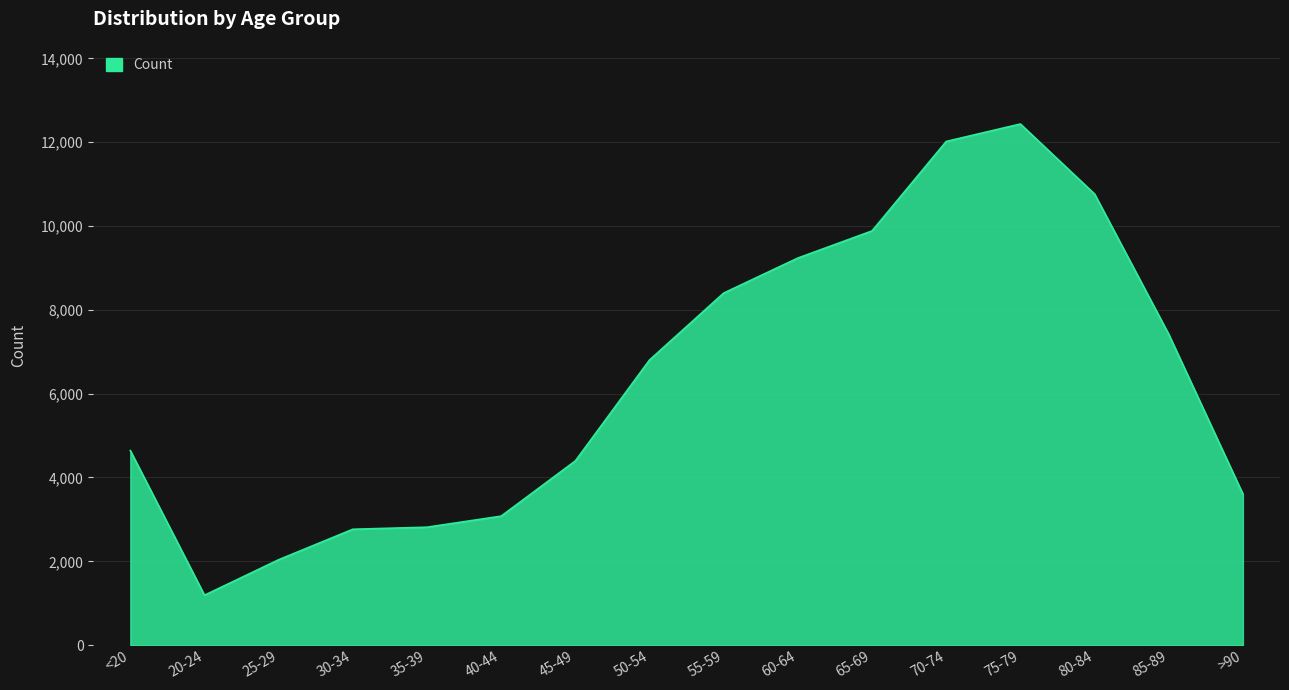

What is the difference between the maximum and second lowest values?

10396